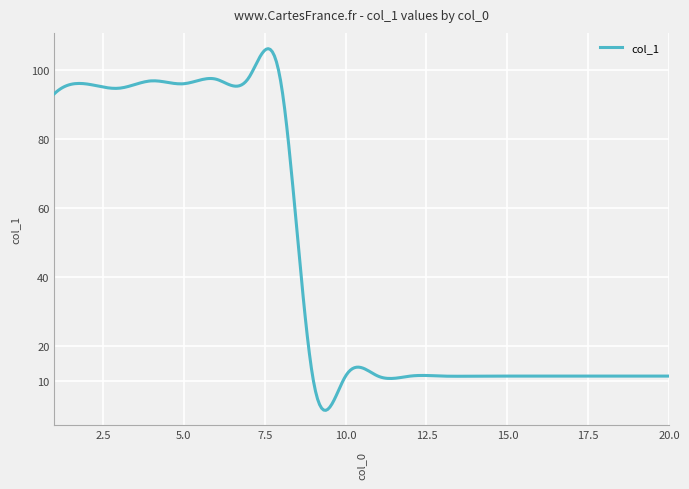

What is the greatest value displayed?

106.1